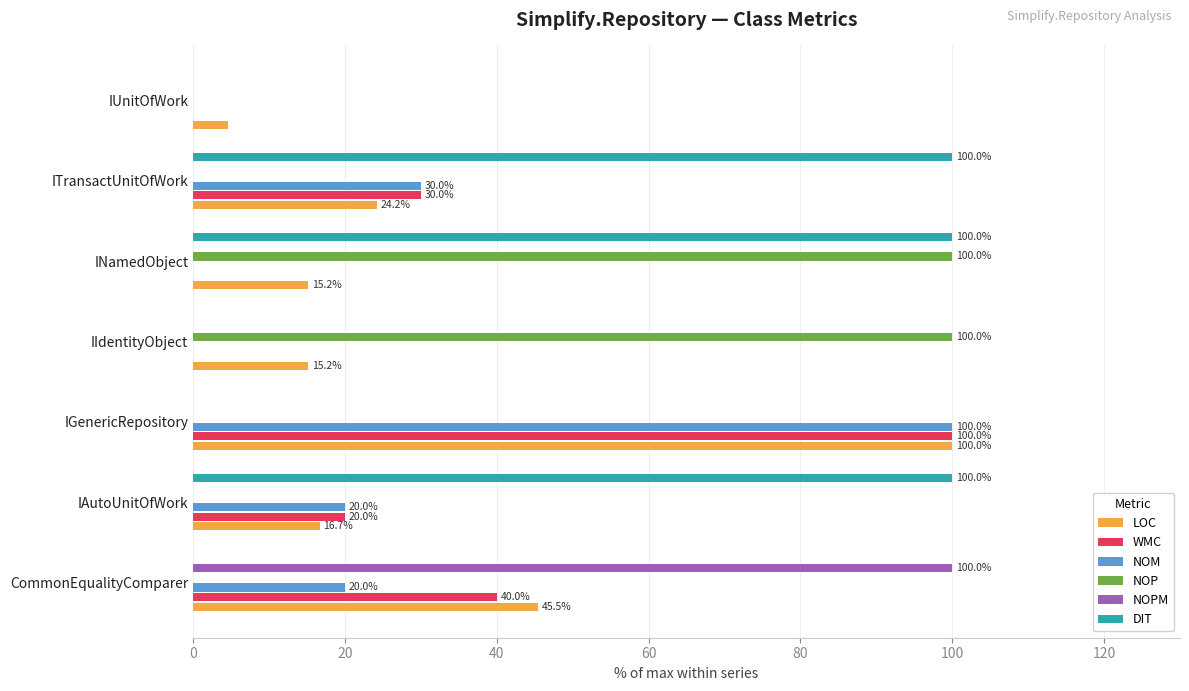

How many series are shown in this chart?

6